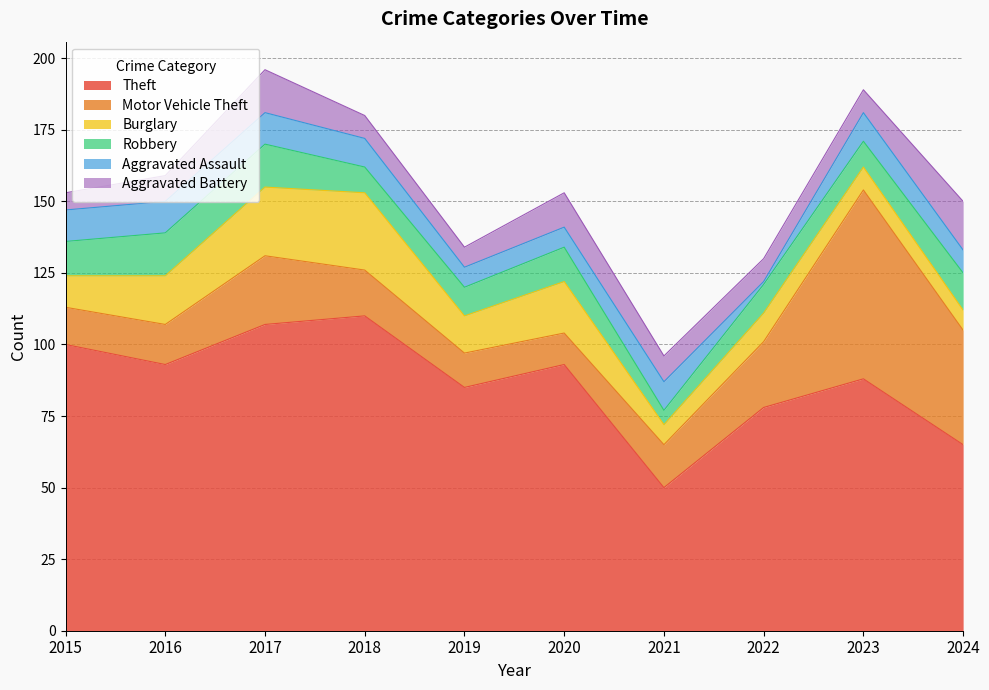

At which category does Burglary reach its first local peak?

2018